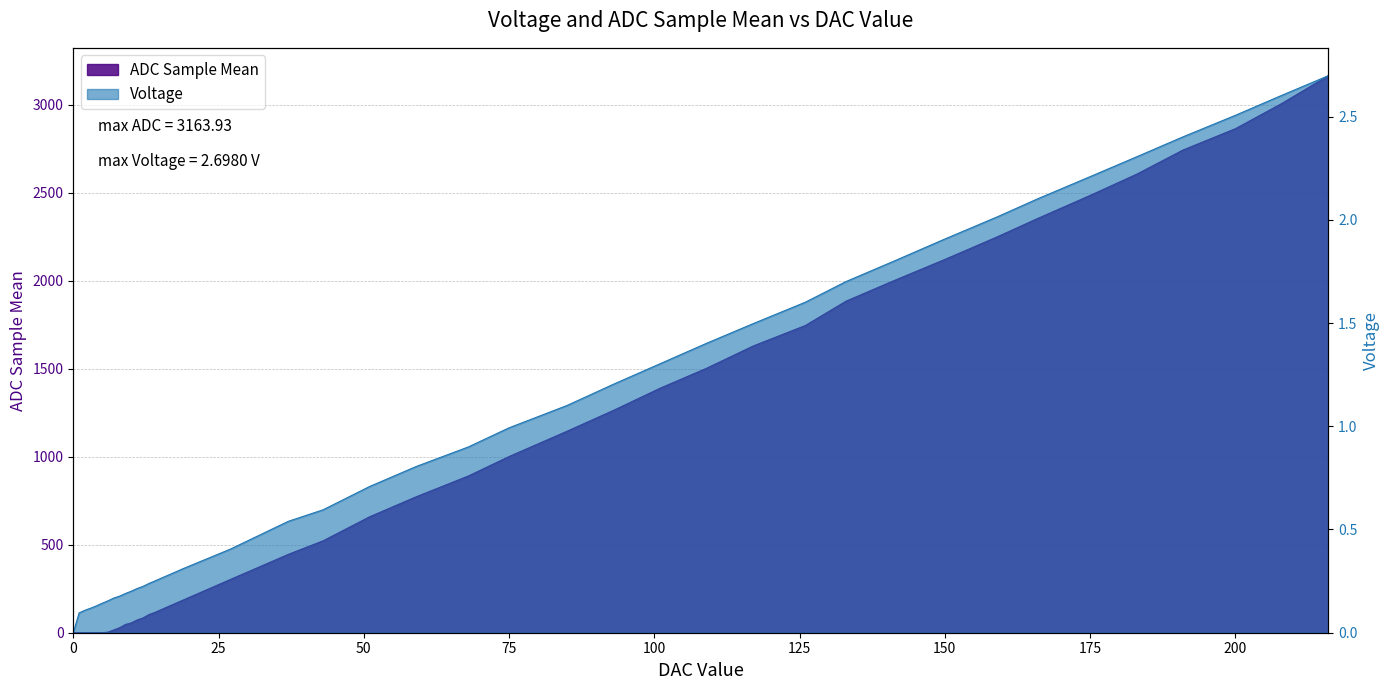

Where does the ADC Sample Mean series first go above 772?

59